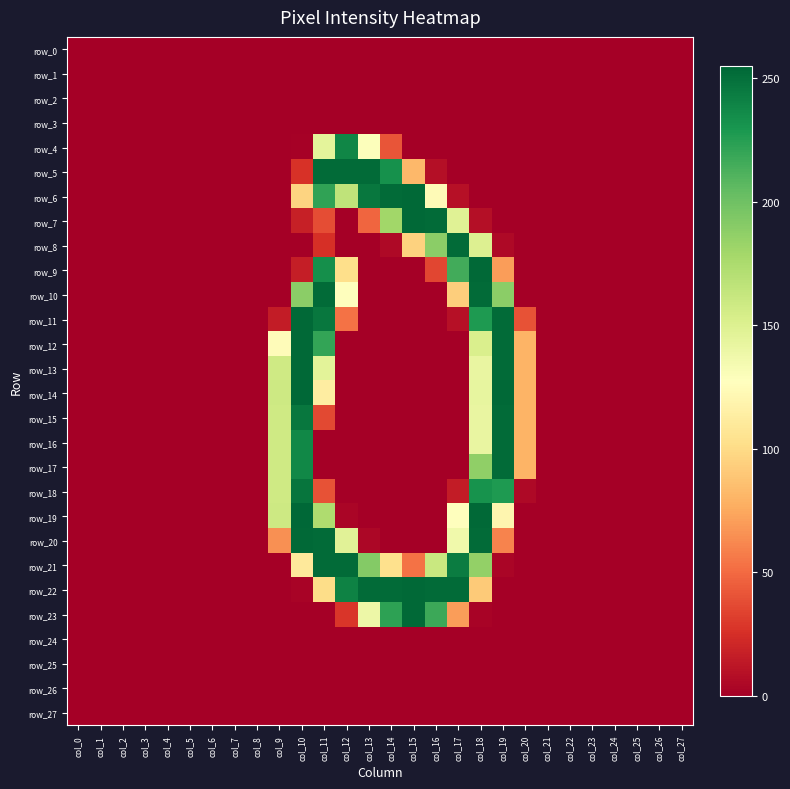

Count the number of data series in this chart.

28